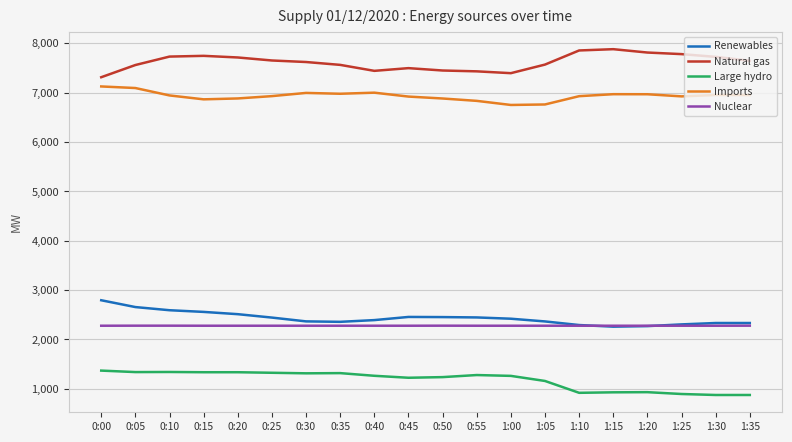

What are all the series names shown in the legend?

Renewables, Natural gas, Large hydro, Imports, Nuclear